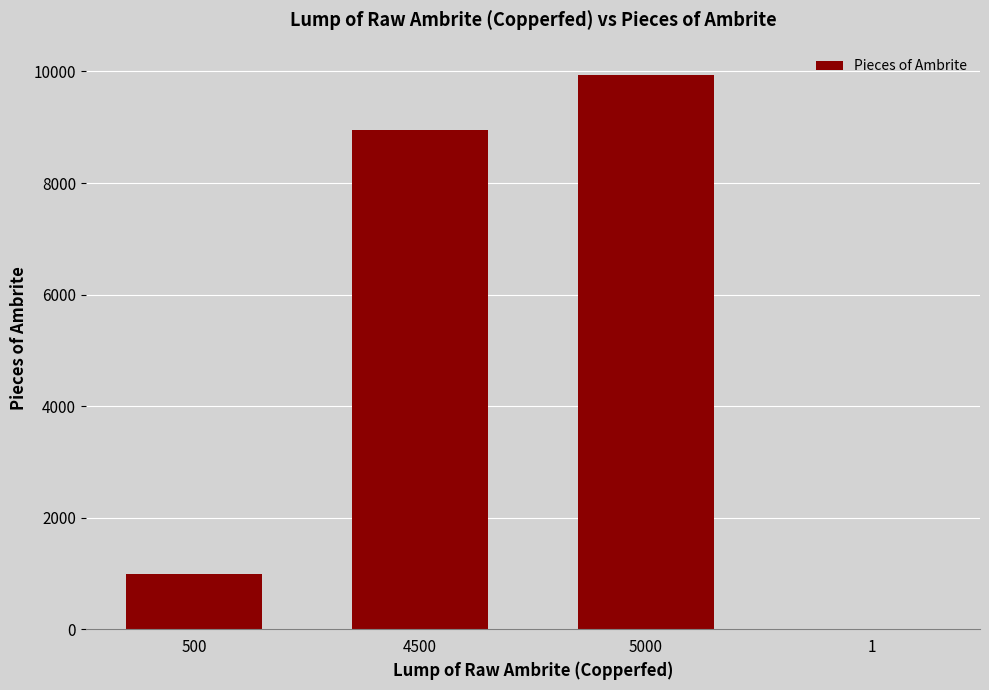

What is the maximum value shown in the chart?

9945.0